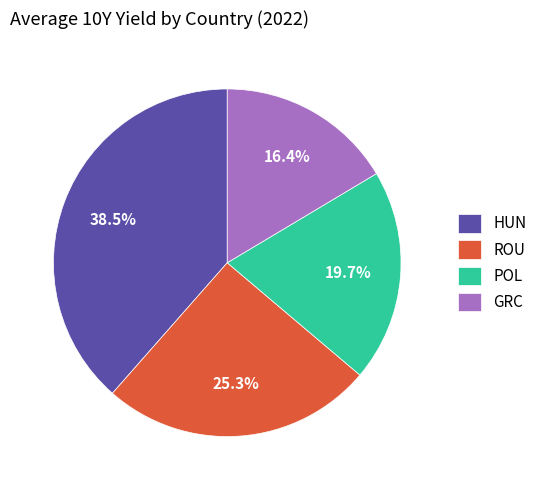

Does ROU account for over 50% of the chart?

No